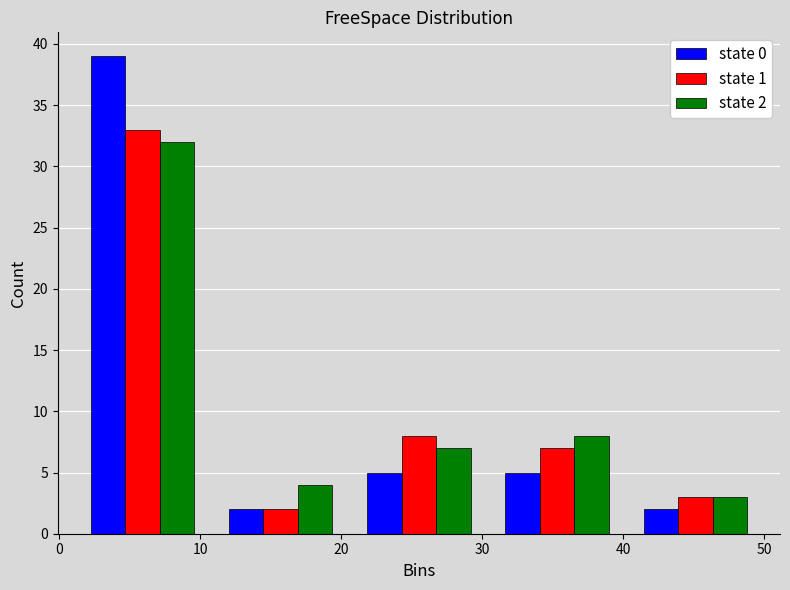

In the state 1 series, which range on the x-axis has the tallest bar?

1.0 to 10.8